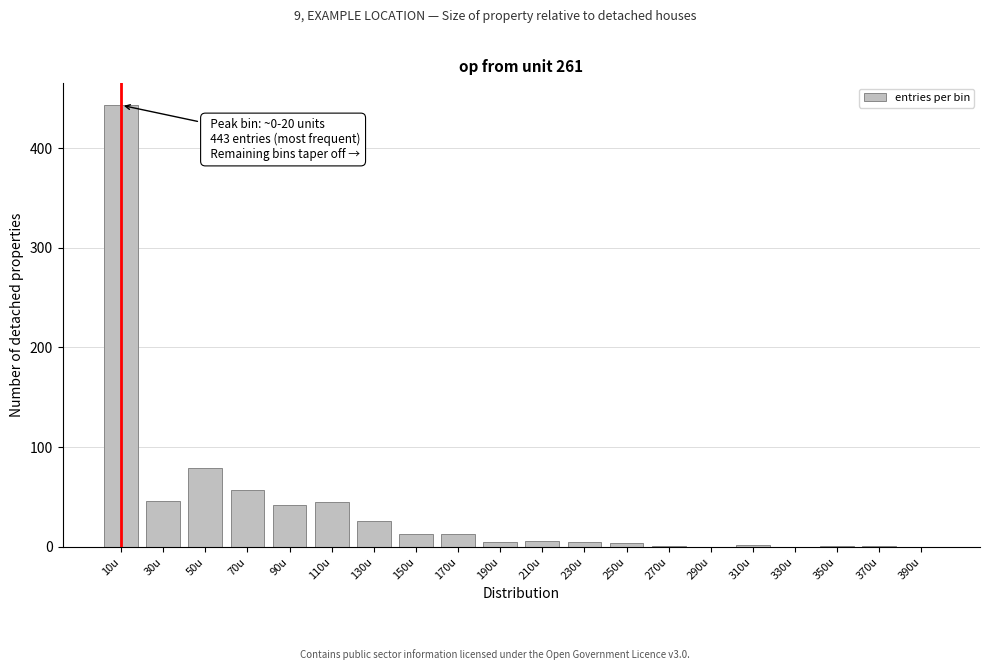

What is the greatest value displayed?

443